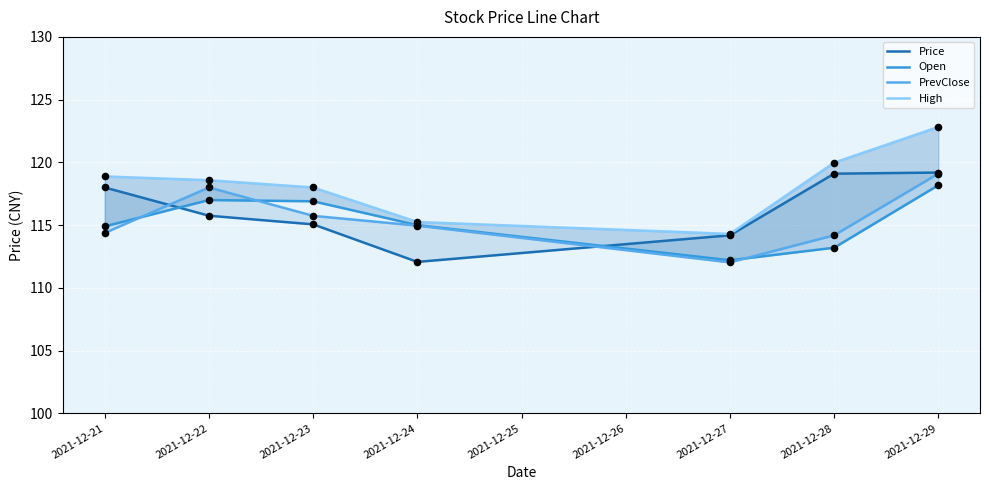

At how many categories does at least one series exceed 116?

5